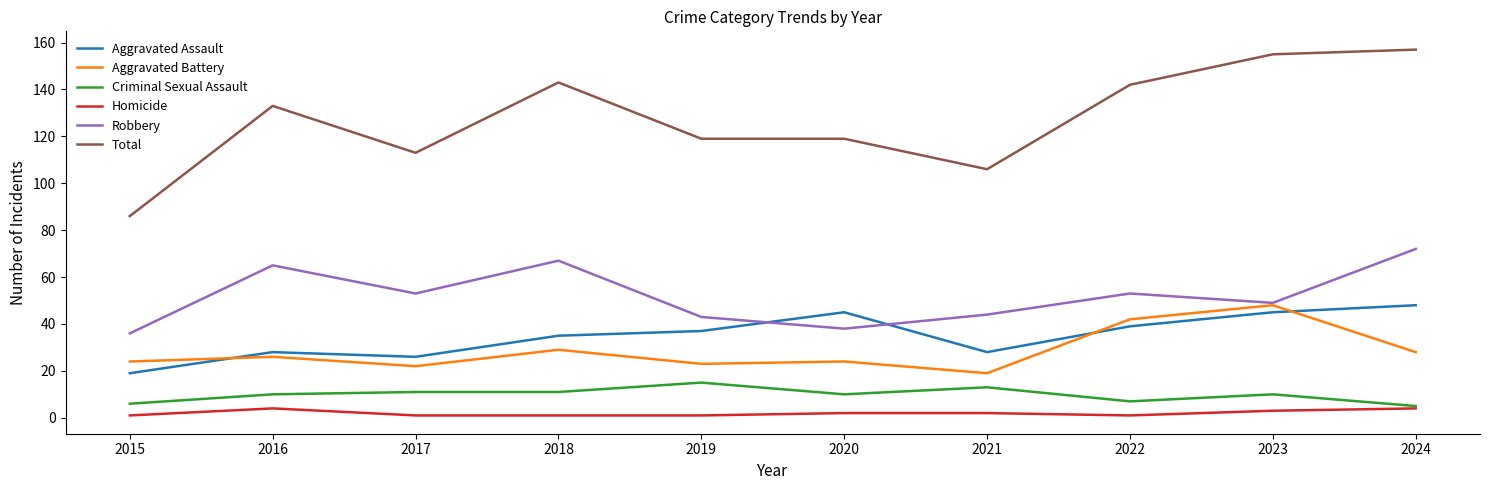

What is the total value across all series at 2016?

266